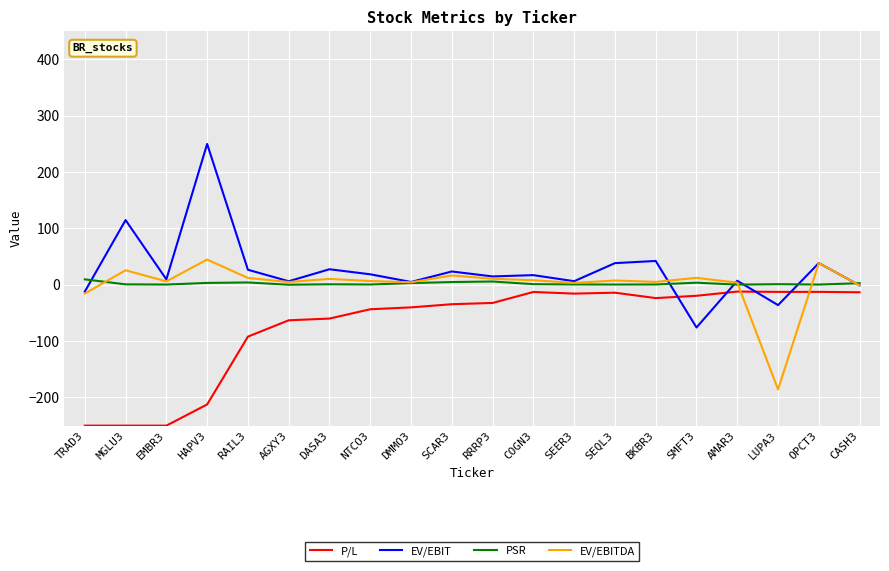

Where do EV/EBIT and P/L first cross each other?

BKBR3 and SMFT3